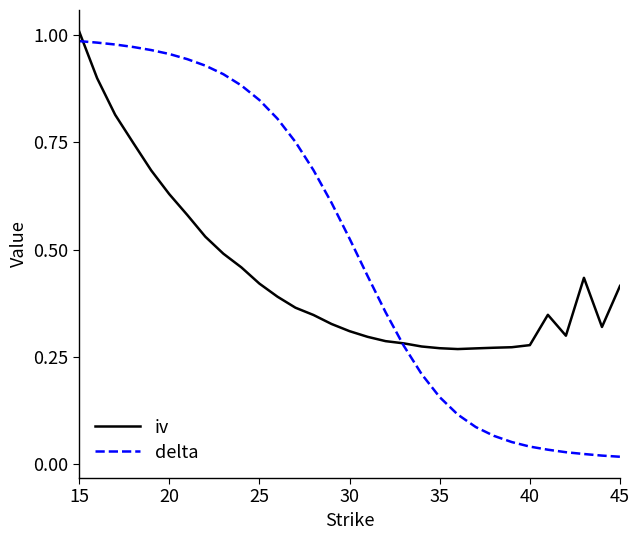

In iv, how many points are higher than both neighbors (excluding endpoints)?

2